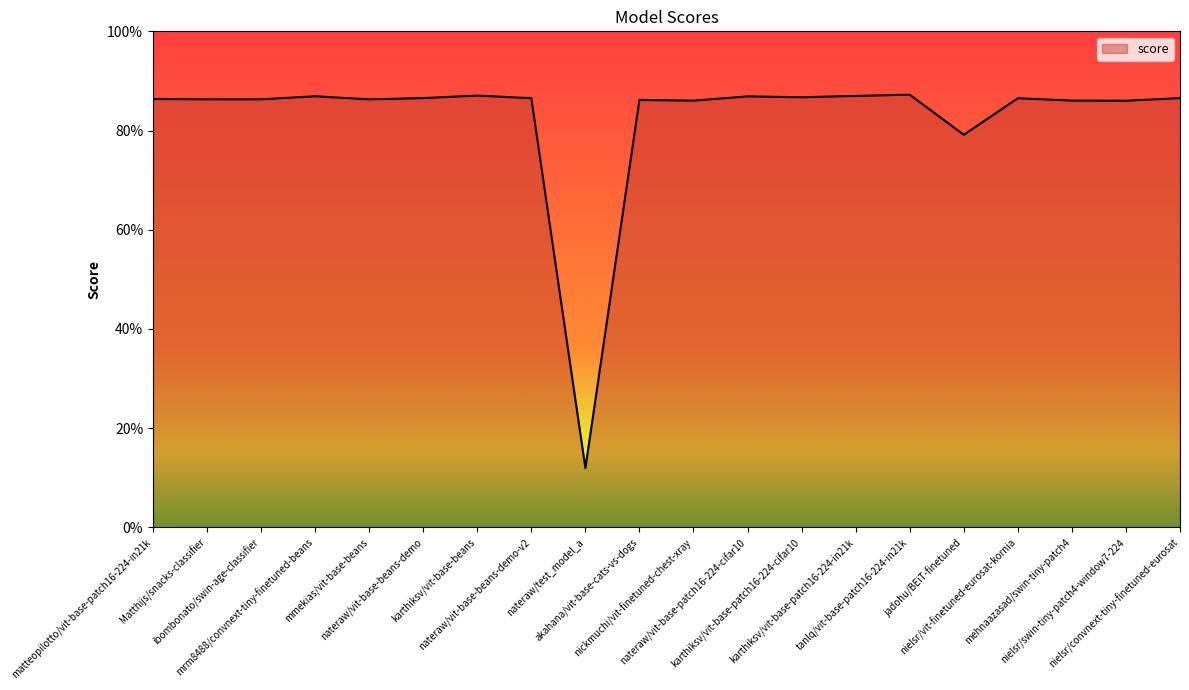

What is the change in value from nateraw/test_model_a to nateraw/vit-base-patch16-224-cifar10?

+0.7